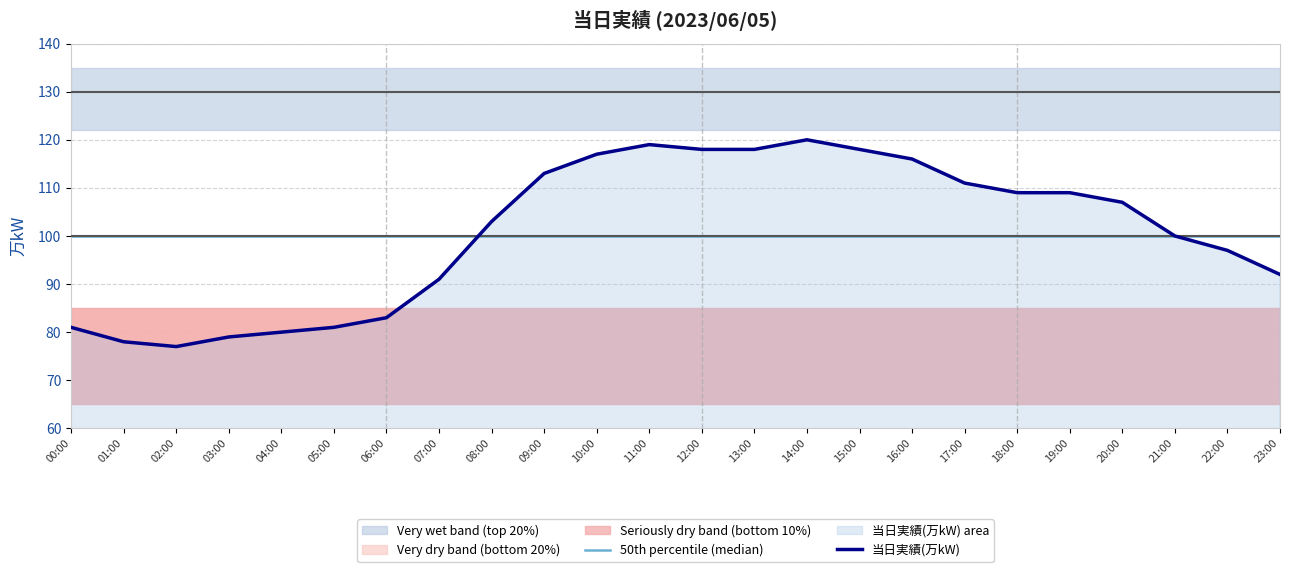

What is the value of the 50th percentile (median) point at the 11th from the left?

100